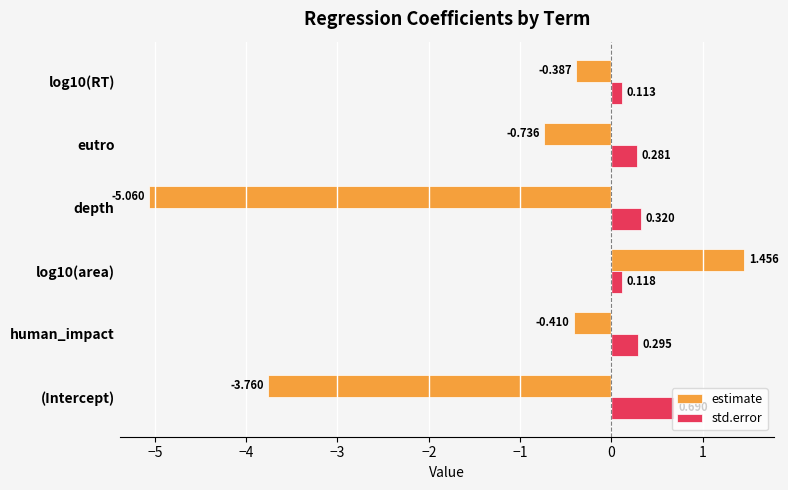

Rank the series at log10(RT) from lowest to highest value.

estimate, std.error